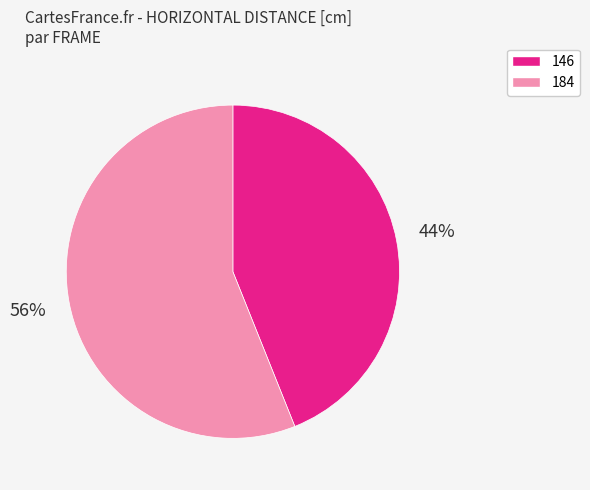

Rank the categories by value from highest to lowest.

184, 146